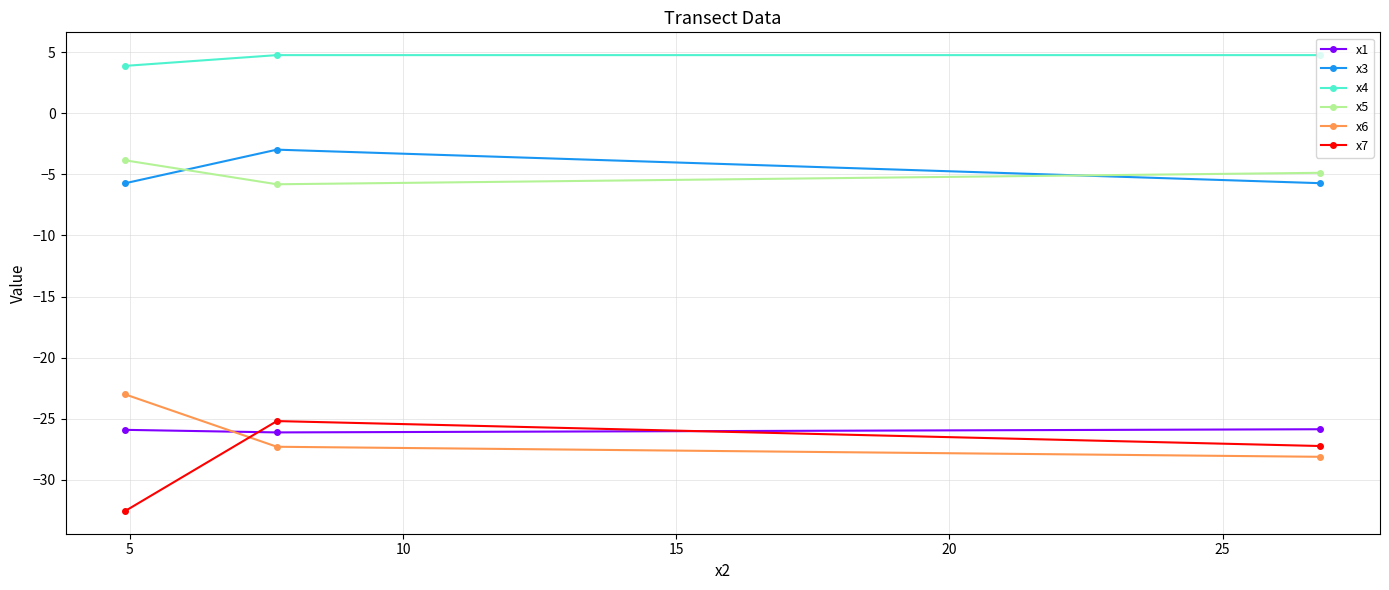

What is the value of the x3 point at the 3rd from the left?

-5.7